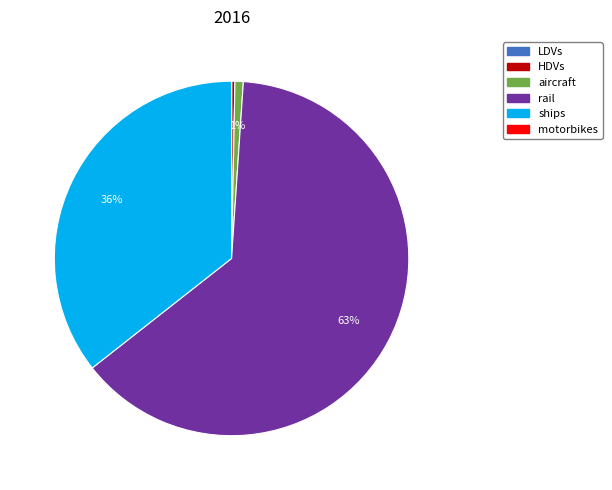

To the nearest percent, what is the average slice percentage?

20%